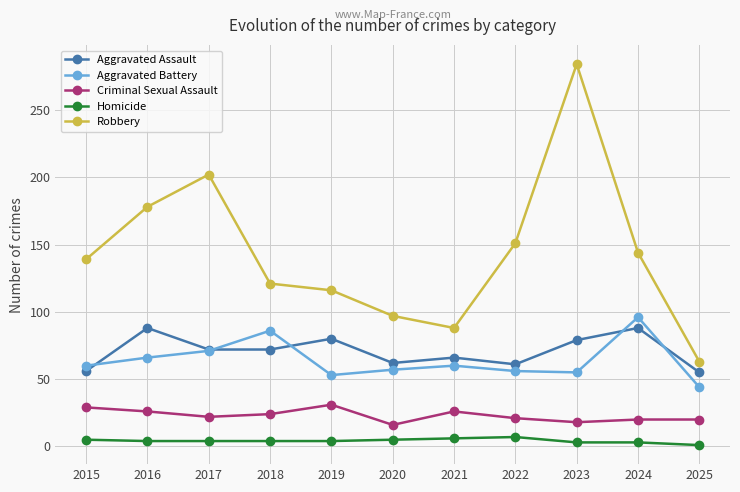

Count the number of categories in the chart.

11